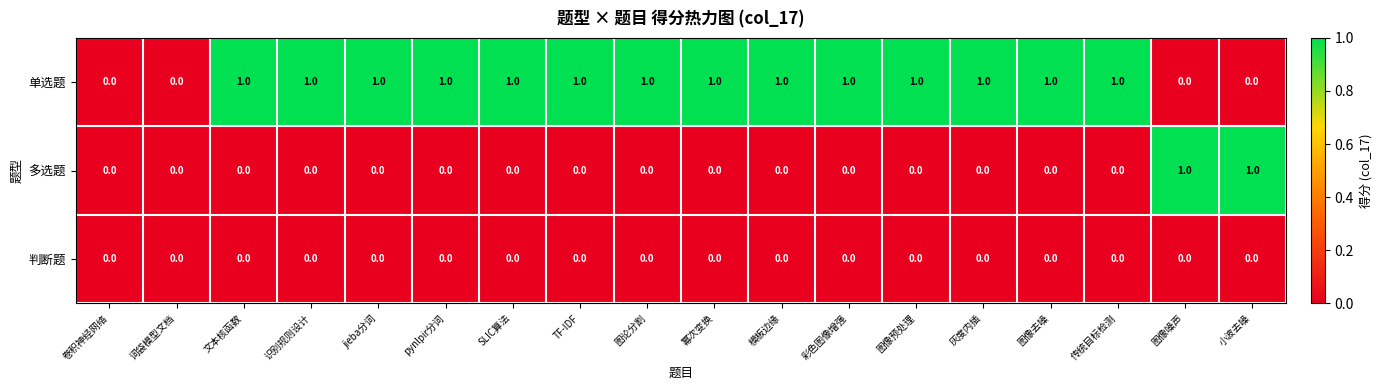

Is it true that 多选题 equals 0 at 灰度内插?

True